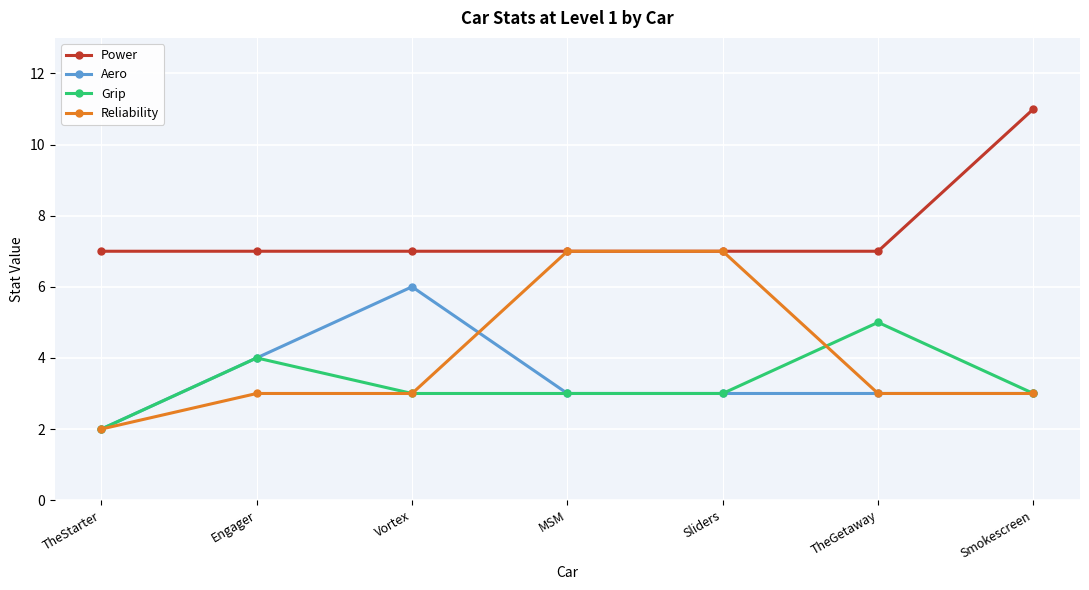

True or false: Power has a value of 7 at MSM.

True